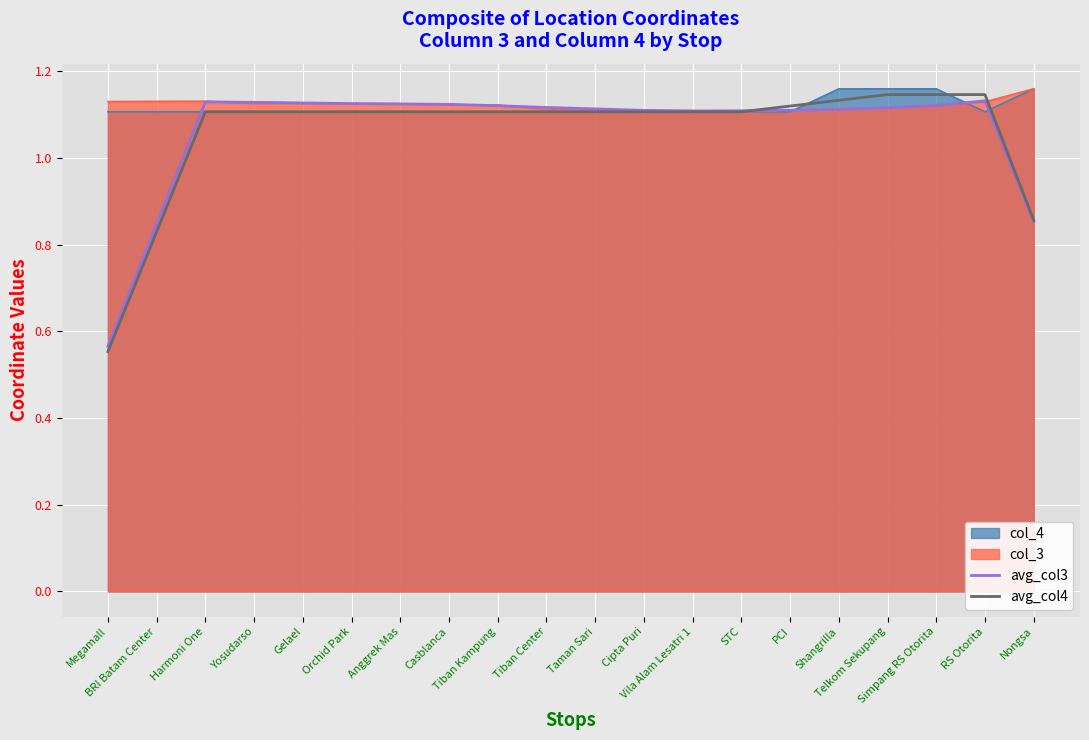

What is the average value of the avg_col3 series?

1.1